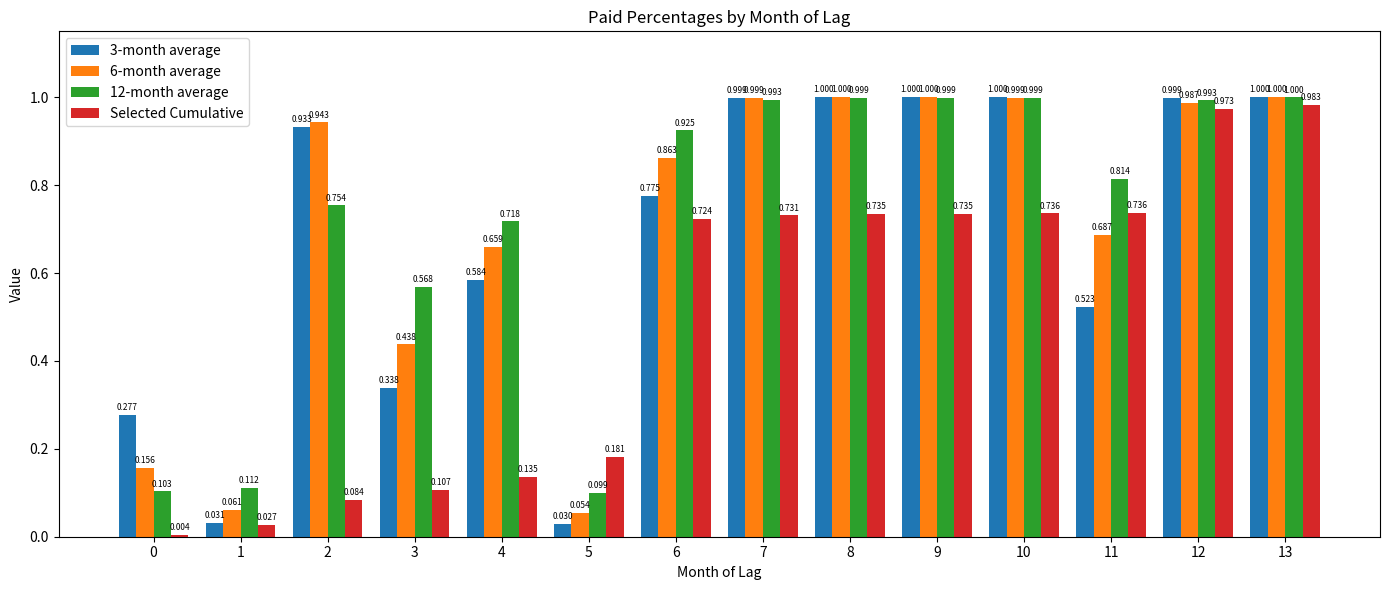

Which series has the widest spread of values?

Selected Cumulative